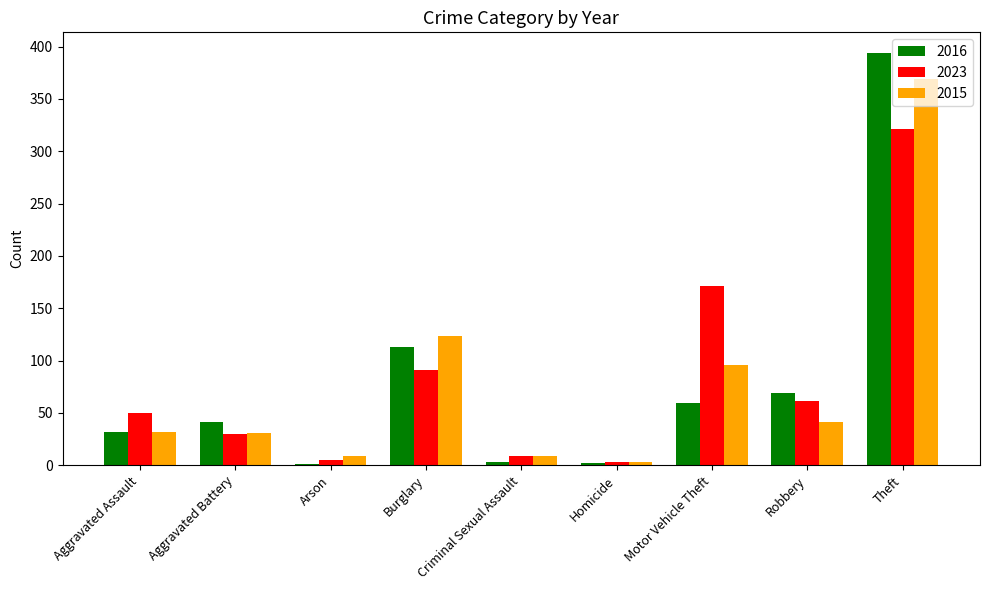

Read the 2016 value at Burglary, to the nearest 50.

100